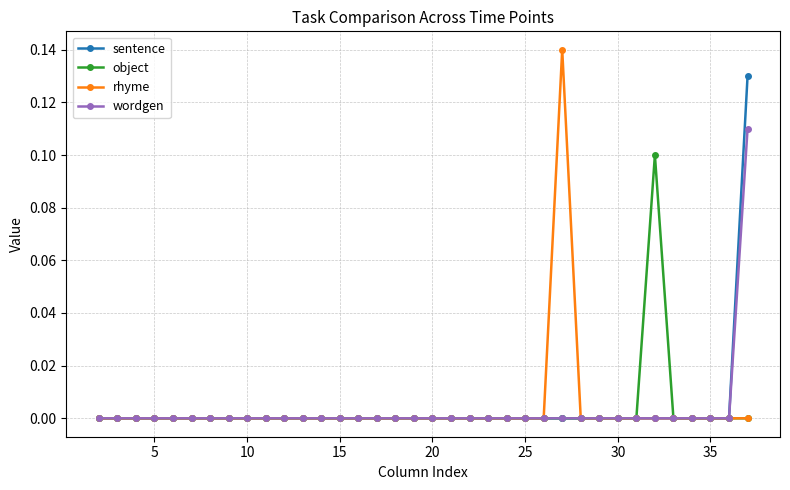

Which series has the widest spread of values?

rhyme